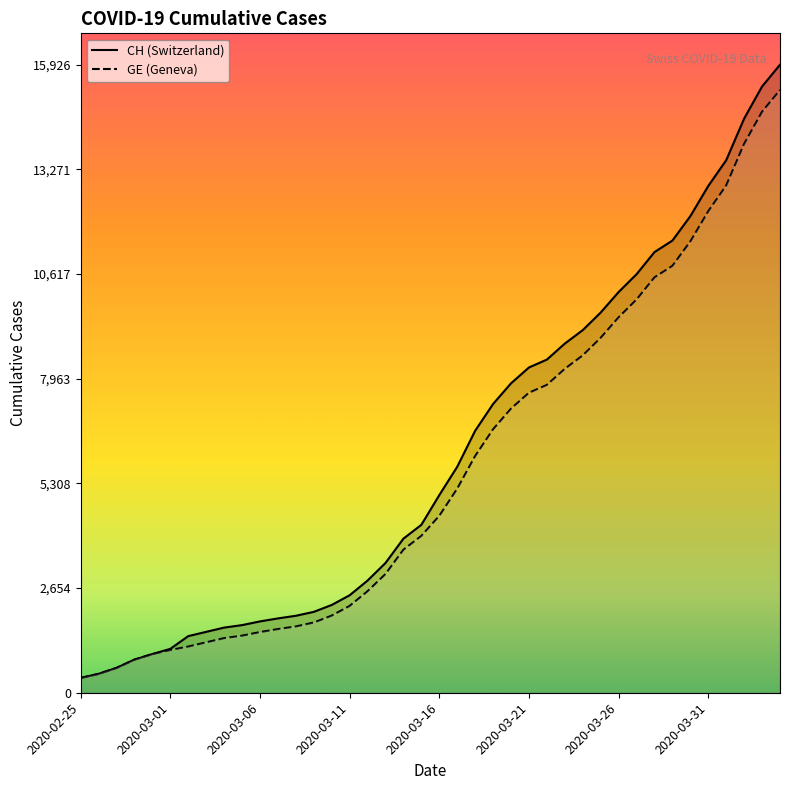

What is the average value of the CH series?

6053